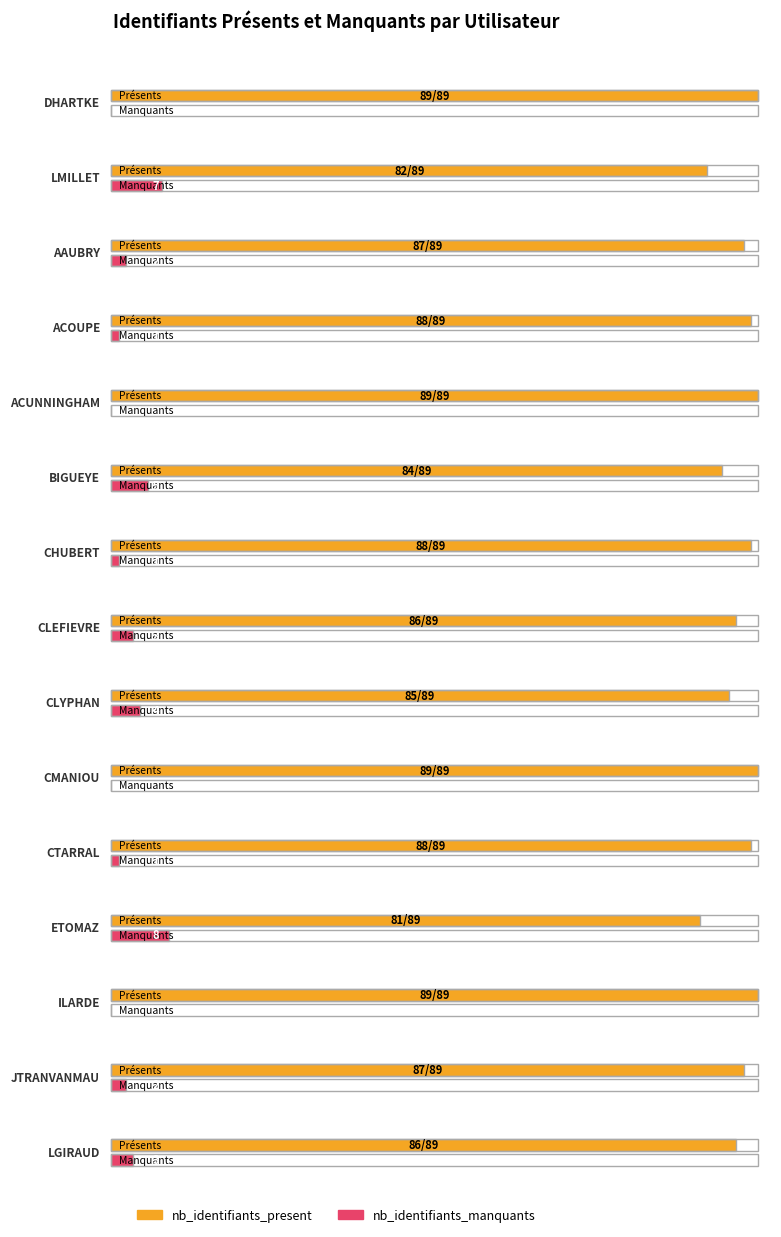

The value of nb_identifiants_attendus at ACUNNINGHAM is 89. True or false?

True